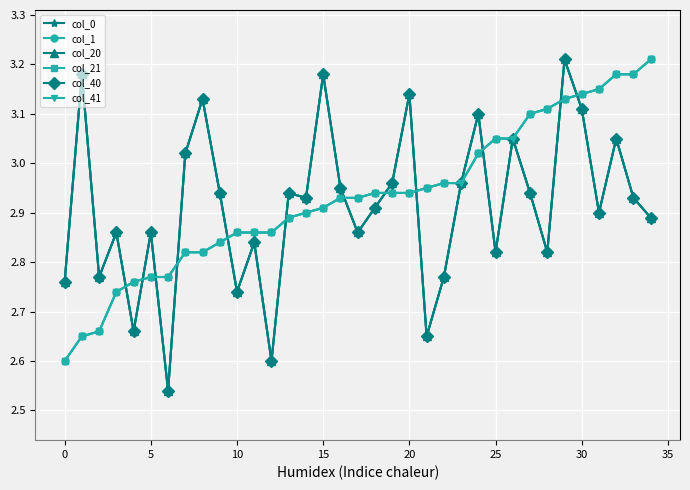

Is this an area chart (filled region under the line)?

No